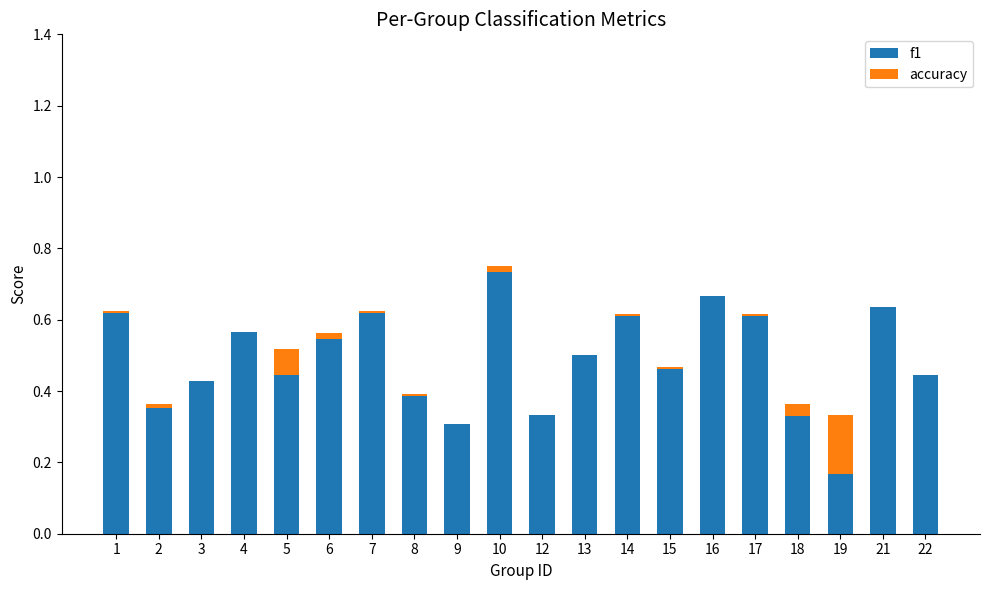

The f1 series shows 0.6 at 17. True or false?

True